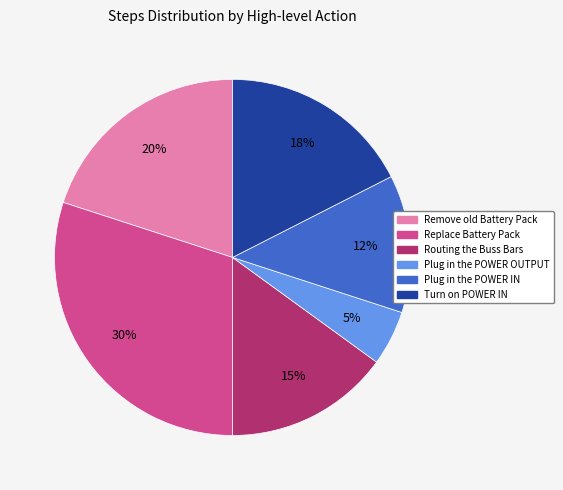

Does Remove old Battery Pack account for over 50% of the chart?

No